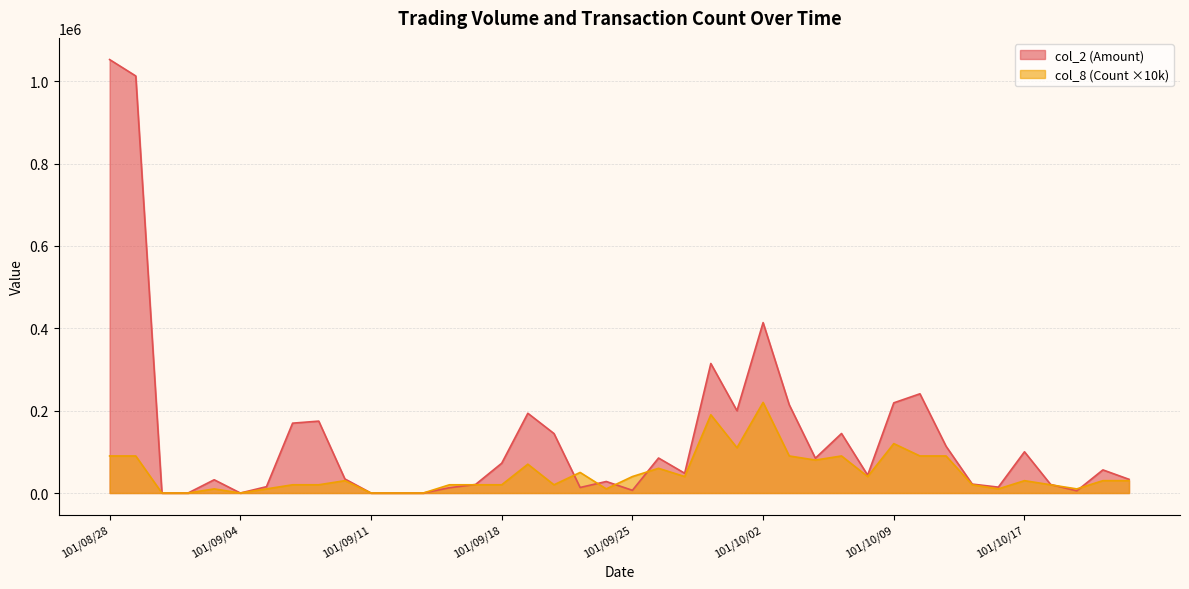

Is the value of col_8 (Count) at 101/09/18 greater than the value of col_2 (Amount) at 101/09/25?

Yes